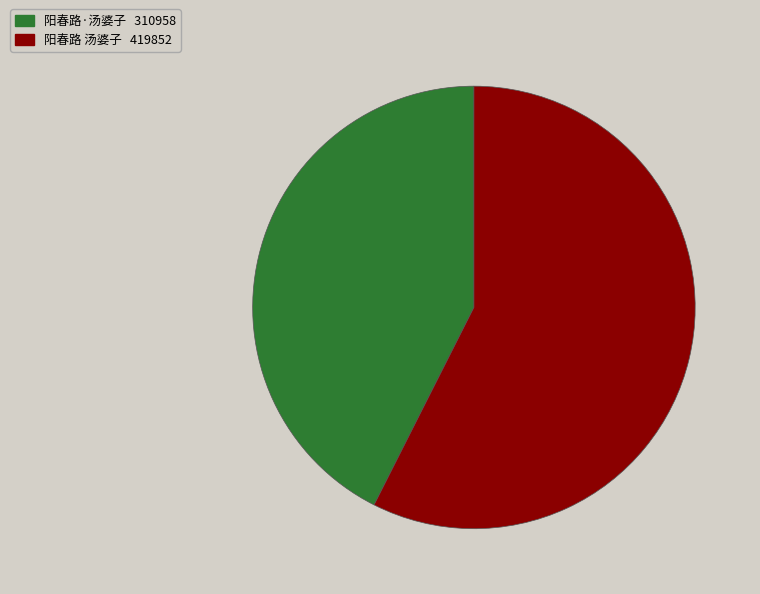

Is 阳春路 汤婆子 the majority of the pie?

Yes